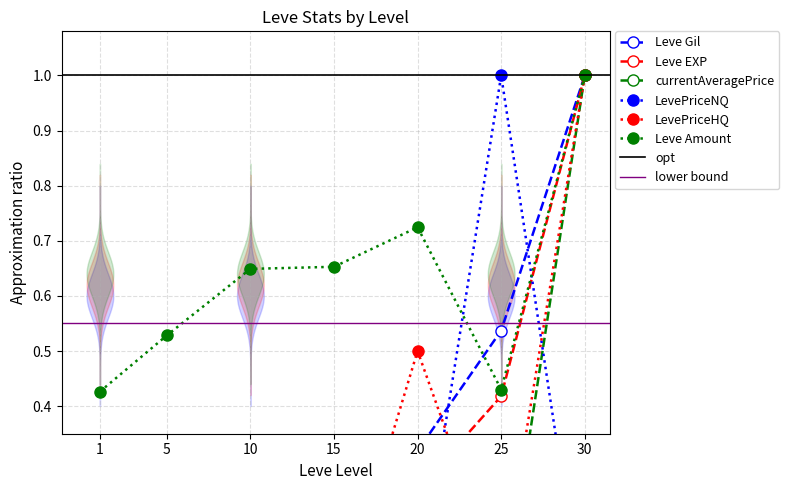

What is the maximum value for Leve EXP?

1.0